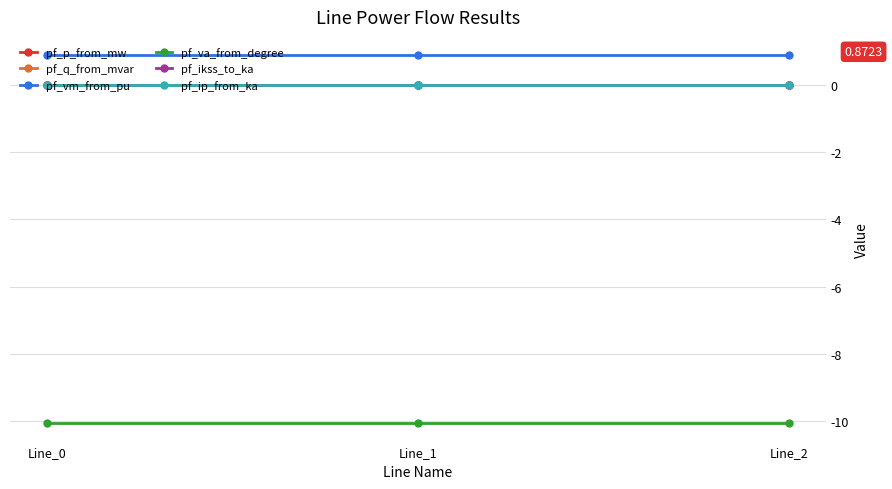

Is this an area chart (filled region under the line)?

No